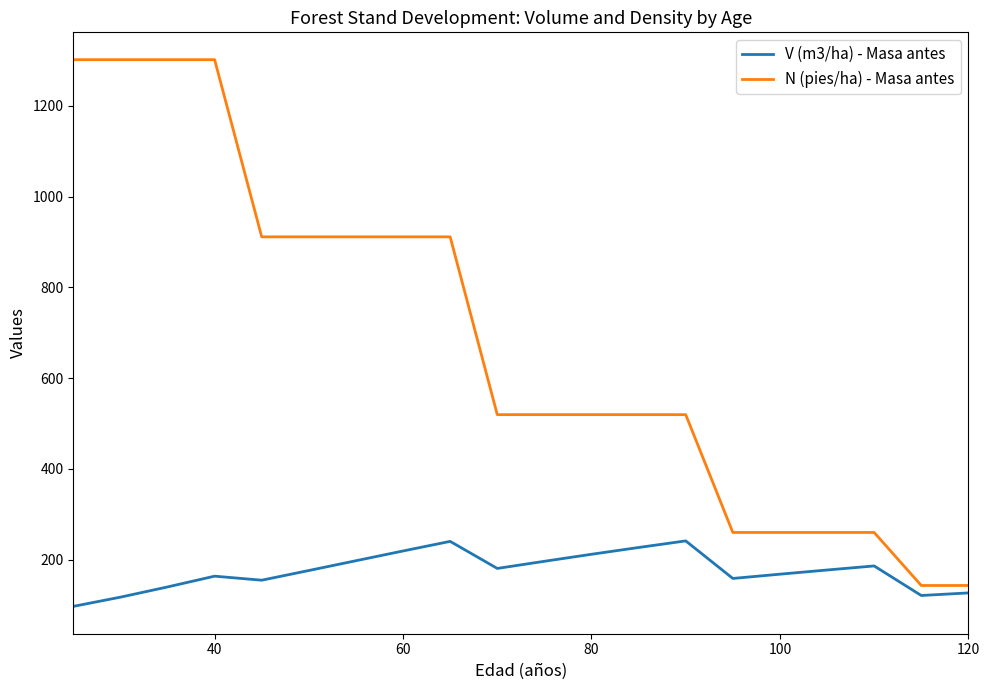

What is the minimum value for N (pies/ha) - Masa antes?

142.8